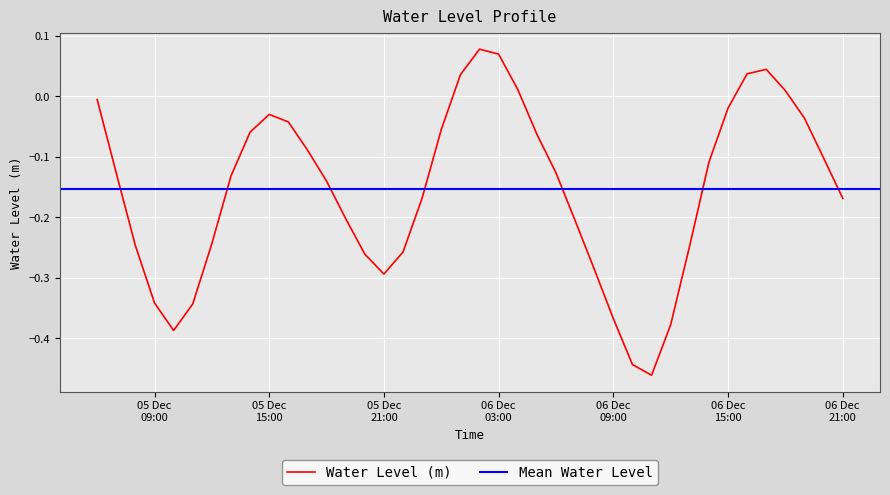

What is the minimum value shown in the chart?

-0.5